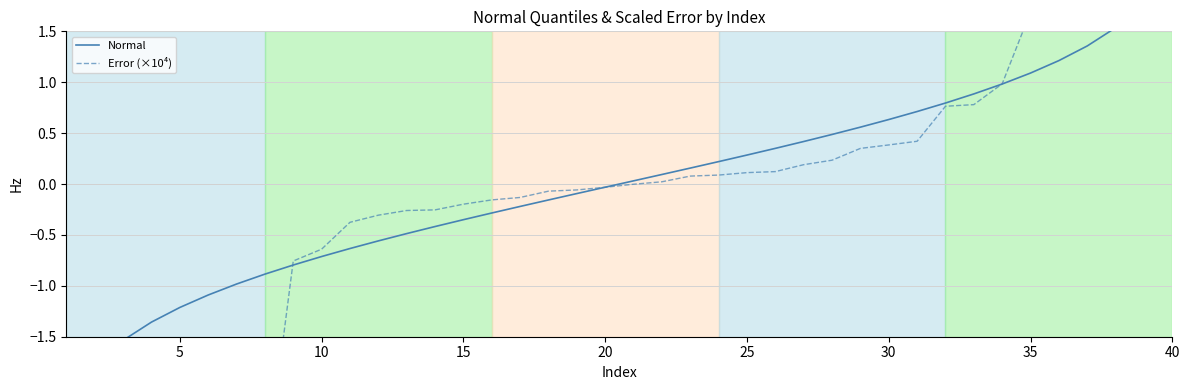

After their last crossing, which series has the higher values: Error (×10⁴) or Normal?

Error (×10⁴)